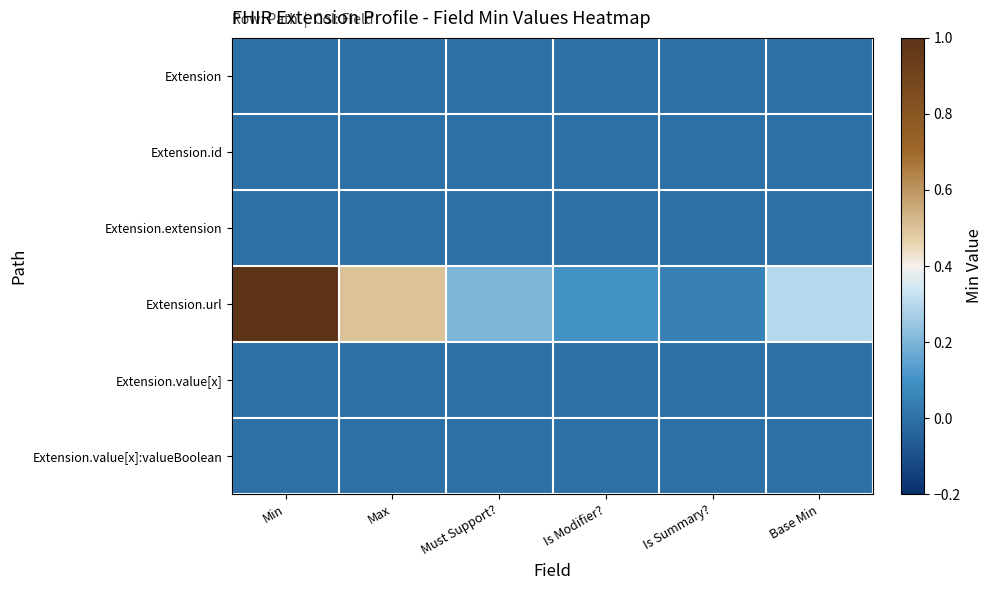

What is the spread (max minus min) of values at Is Summary??

0.1